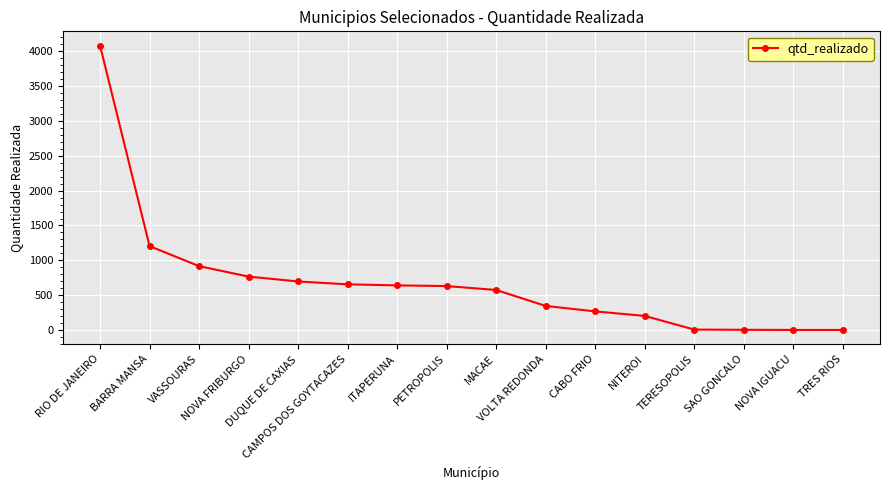

What is the sum of the values at CAMPOS DOS GOYTACAZES and NOVA IGUACU?

658